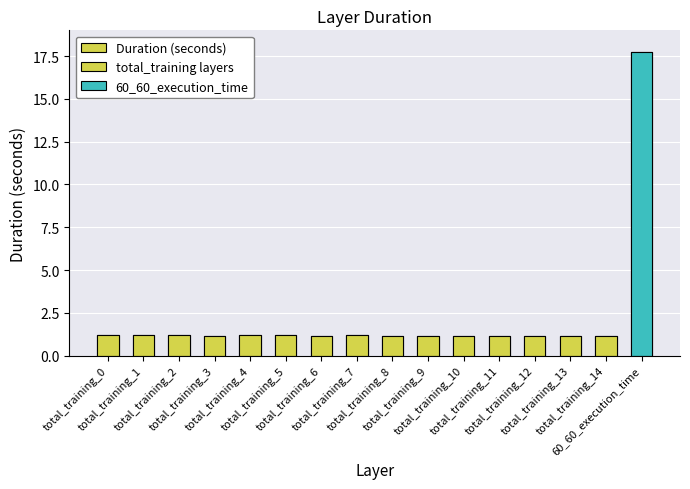

What position from the left is total_training_5?

6